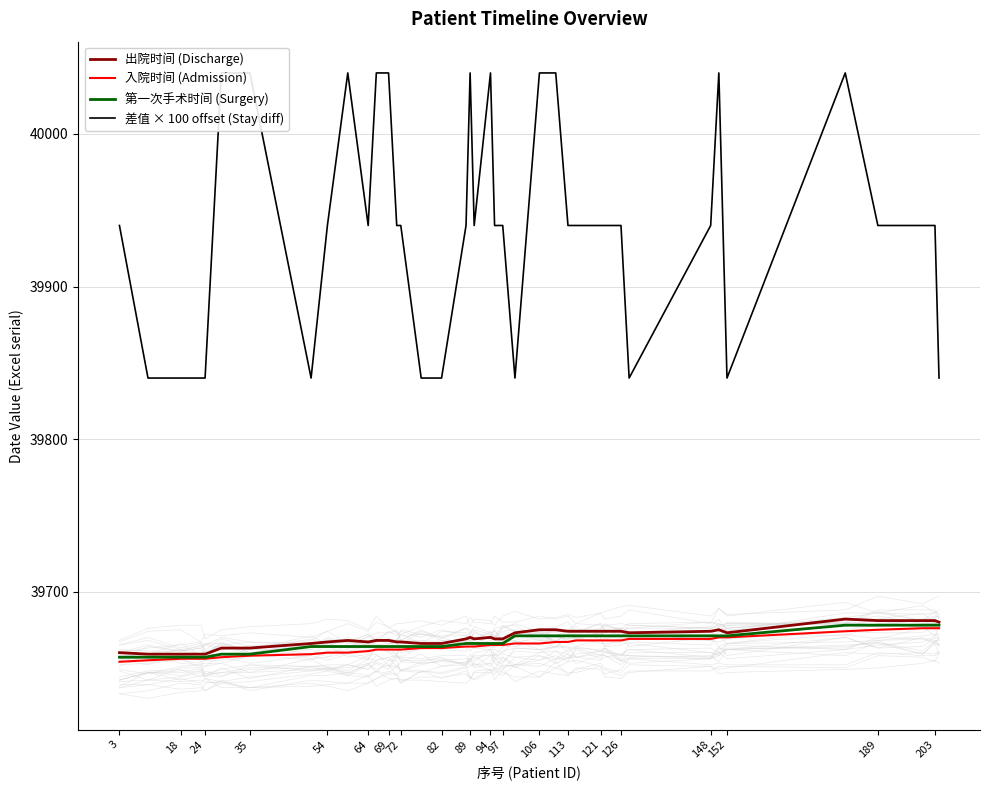

Does the chart have visible grid lines?

Yes